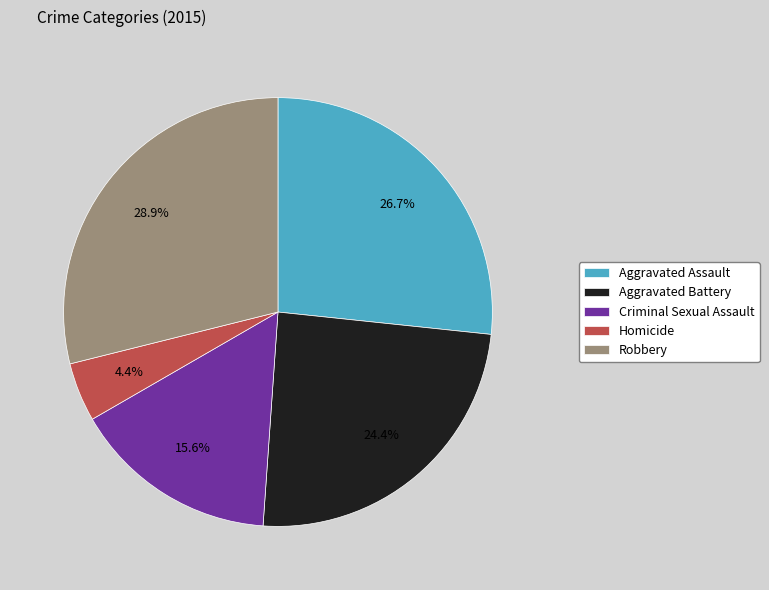

To the nearest percent, what percentage of the pie is Criminal Sexual Assault?

16%